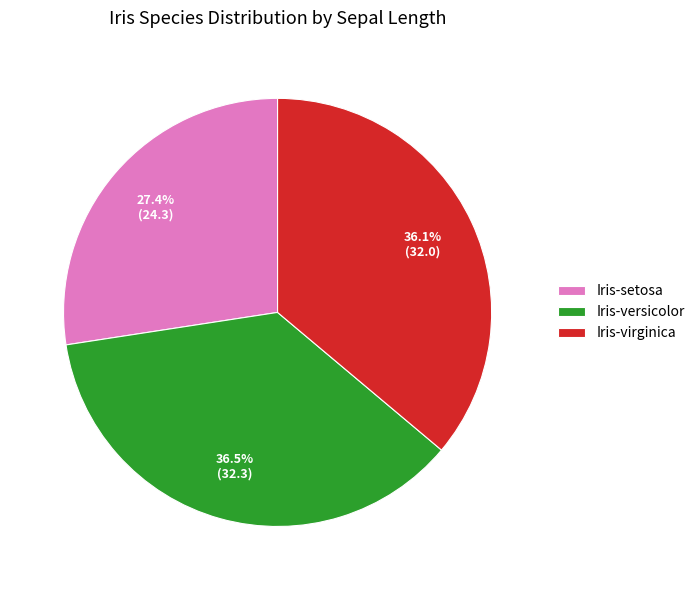

Which category has the smallest portion of the pie?

Iris-setosa